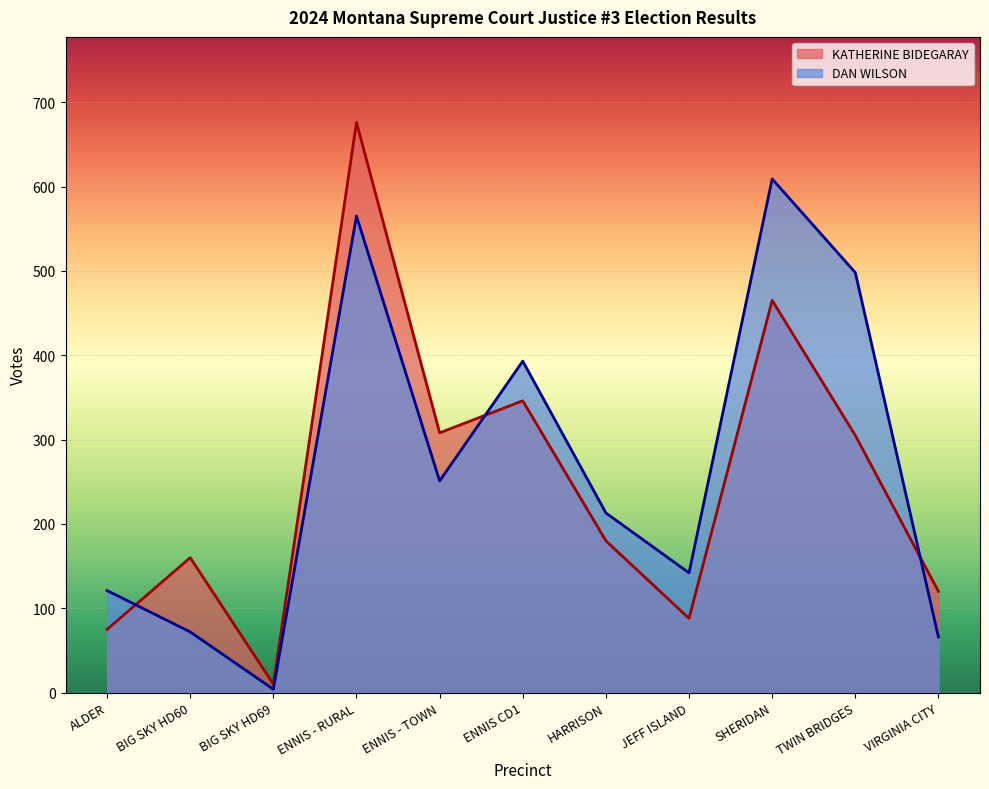

How many intersections are there between DAN WILSON and KATHERINE BIDEGARAY?

3